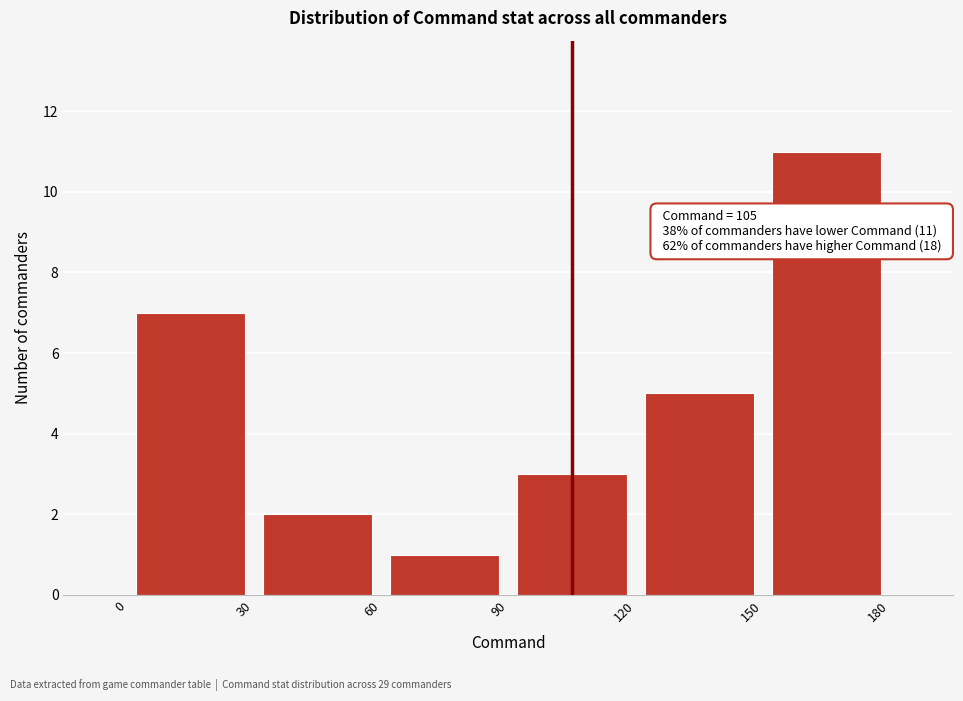

Over which range of the x-axis is the bar tallest?

150 to 180